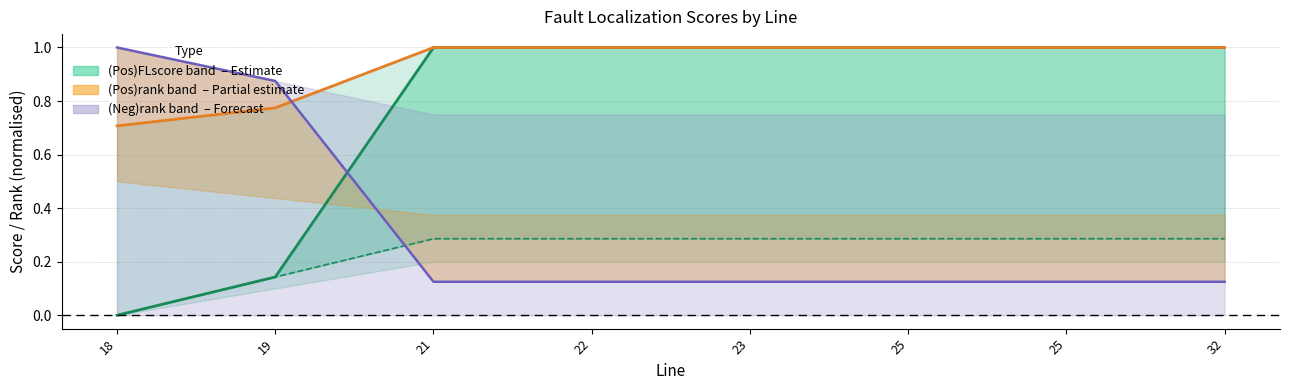

What is the value of the (Pos)rank (norm) point at the 4th from the left?

0.1